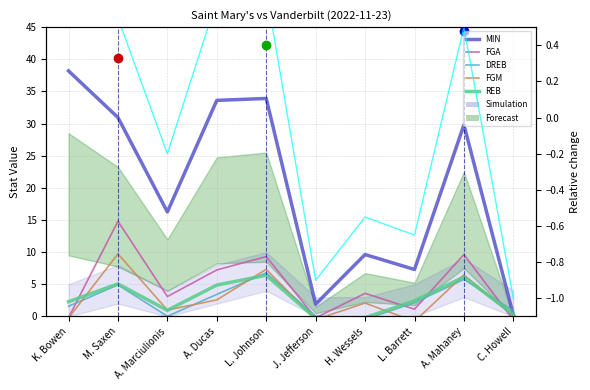

Rank the series by their maximum value, from highest to lowest.

MIN, FGA, FGM, DREB, REB